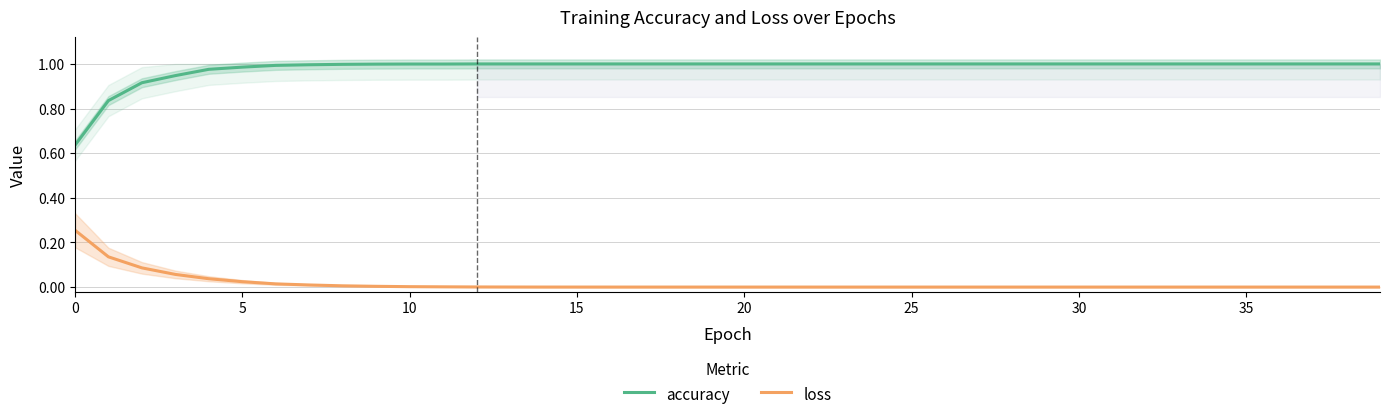

Which series has the largest range (max minus min)?

accuracy